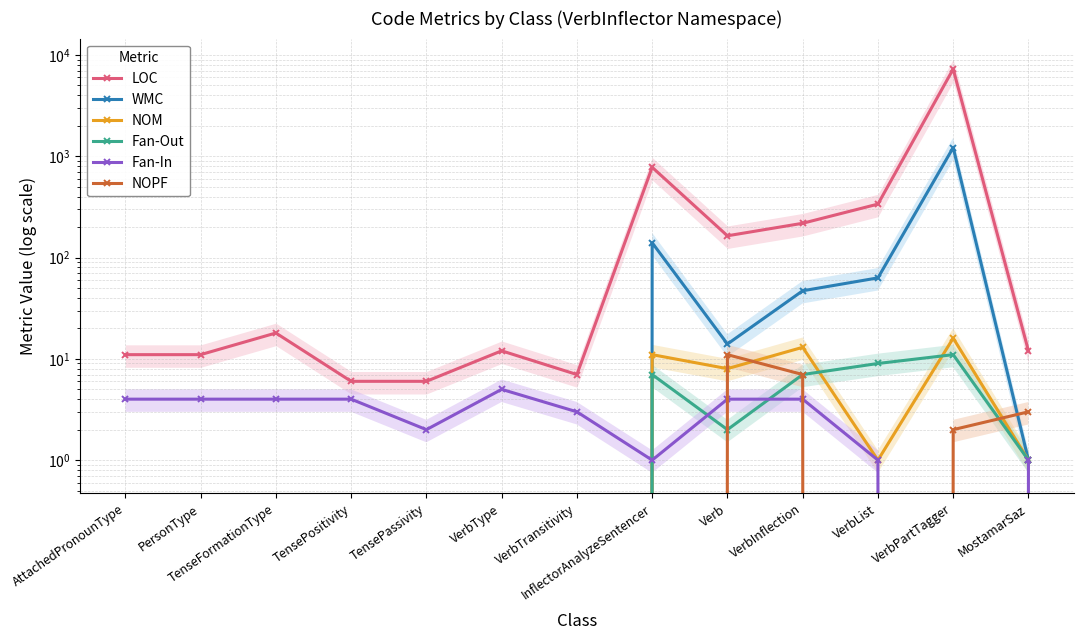

Which label corresponds to the smallest value in the chart?

AttachedPronounType